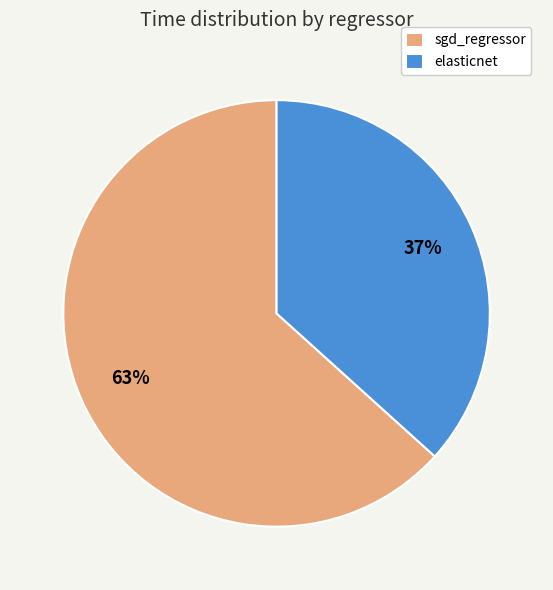

Rank the categories by value from highest to lowest.

sgd_regressor, elasticnet